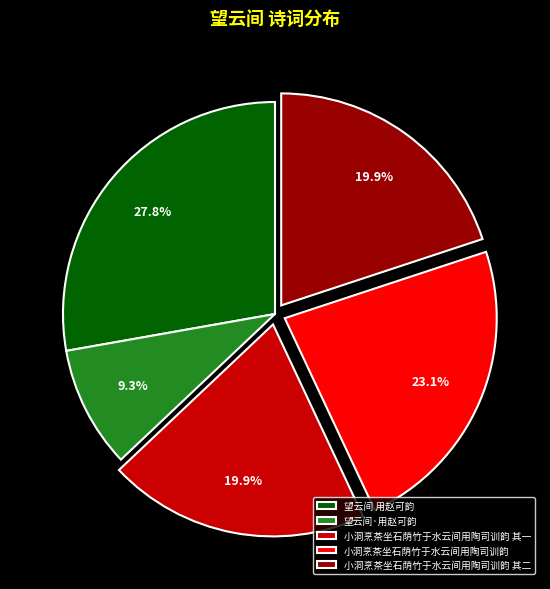

What percentage is NOT represented by 小洞烹茶坐石荫竹于水云间用陶司训韵?

76.9%